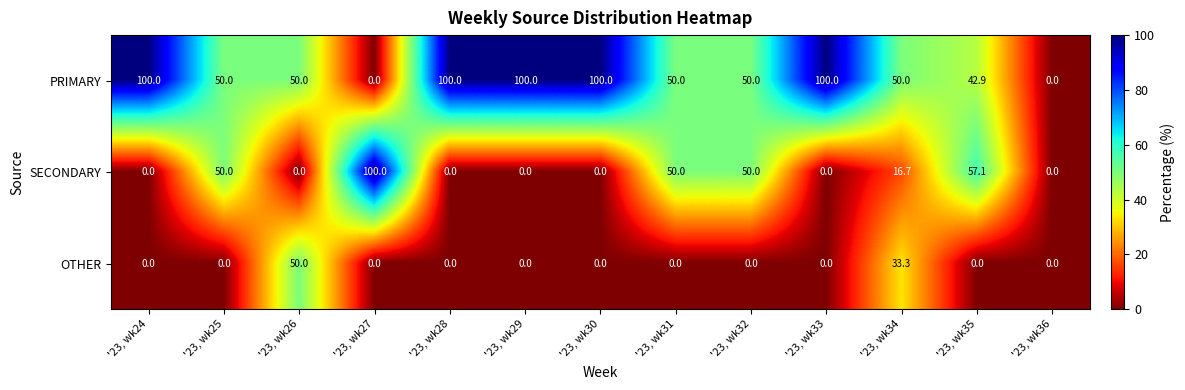

How many categories are shown in the chart?

13